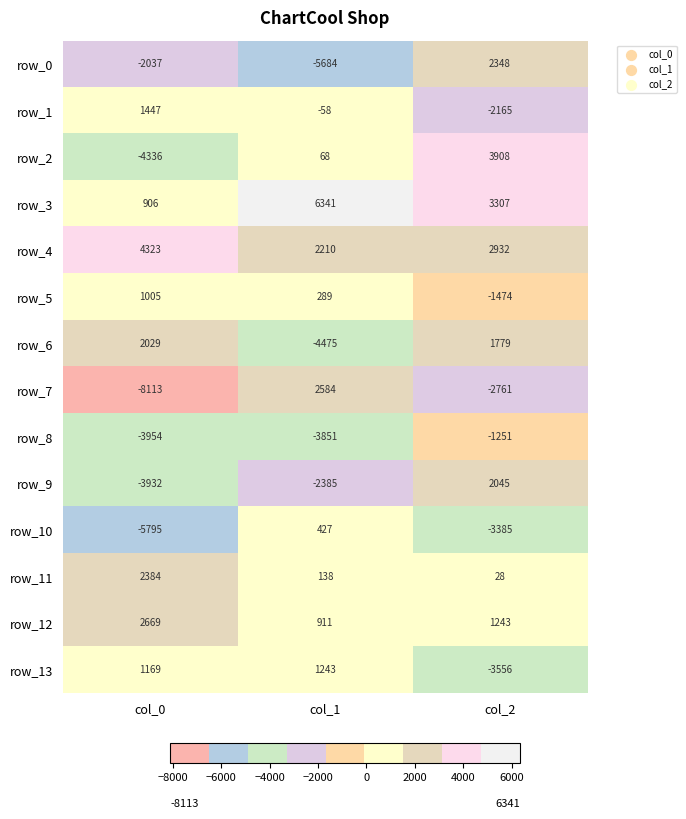

True or false: row_8 has a value of -3954 at col_0.

True